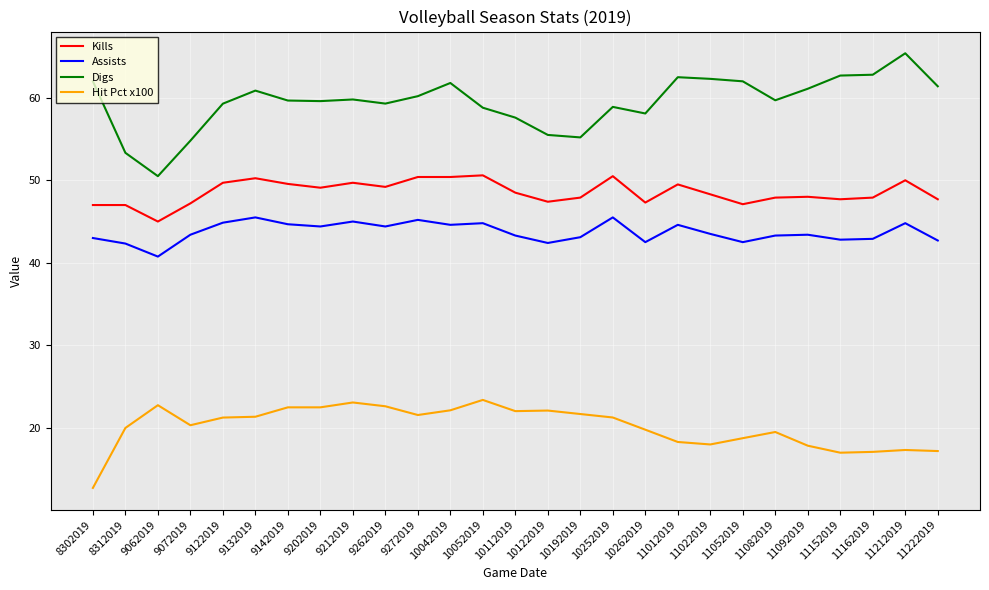

What is the difference between the second highest and second lowest values in the Hit Pct x100 series?

6.1